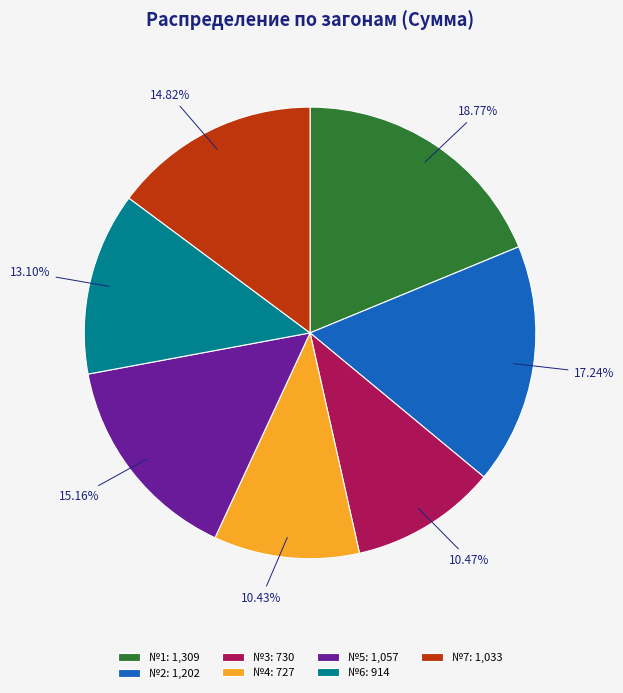

Is the sum of №5 and №1 greater than half?

No